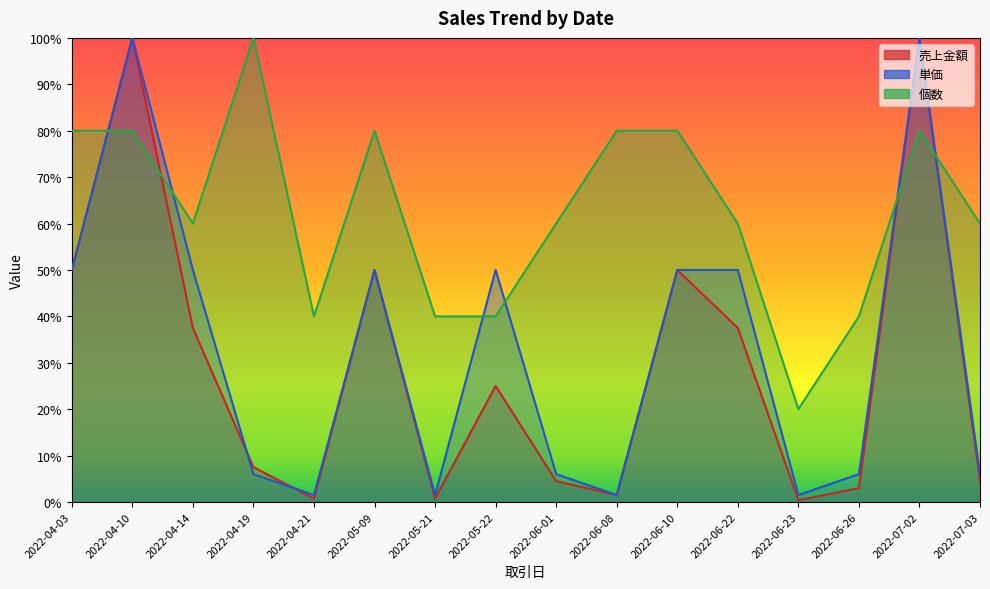

At how many categories does at least one series exceed 0?

16